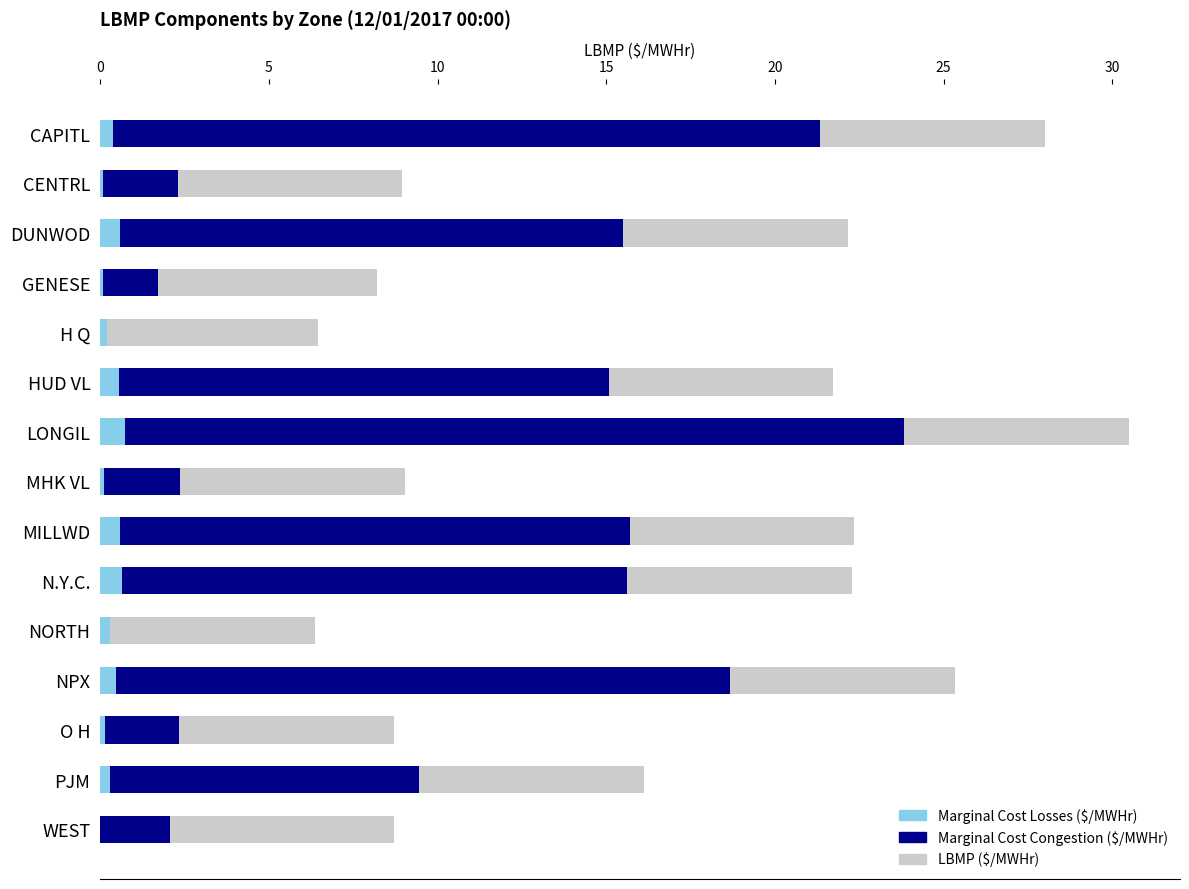

Rank the series by their maximum value, from highest to lowest.

LBMP ($/MWHr), Marginal Cost Congestion ($/MWHr), Marginal Cost Losses ($/MWHr)